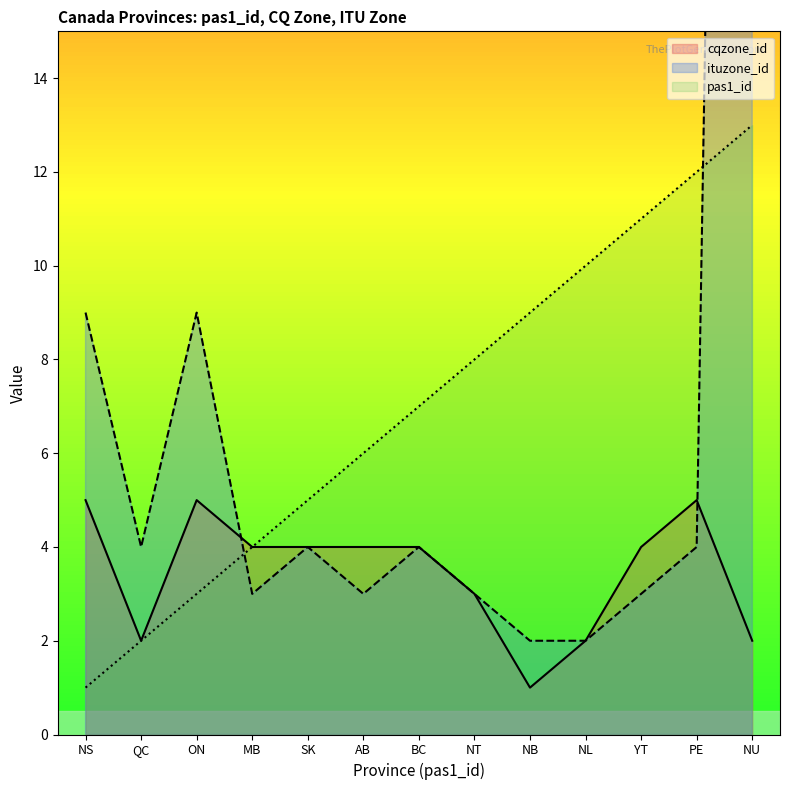

What position from the right is NB?

5